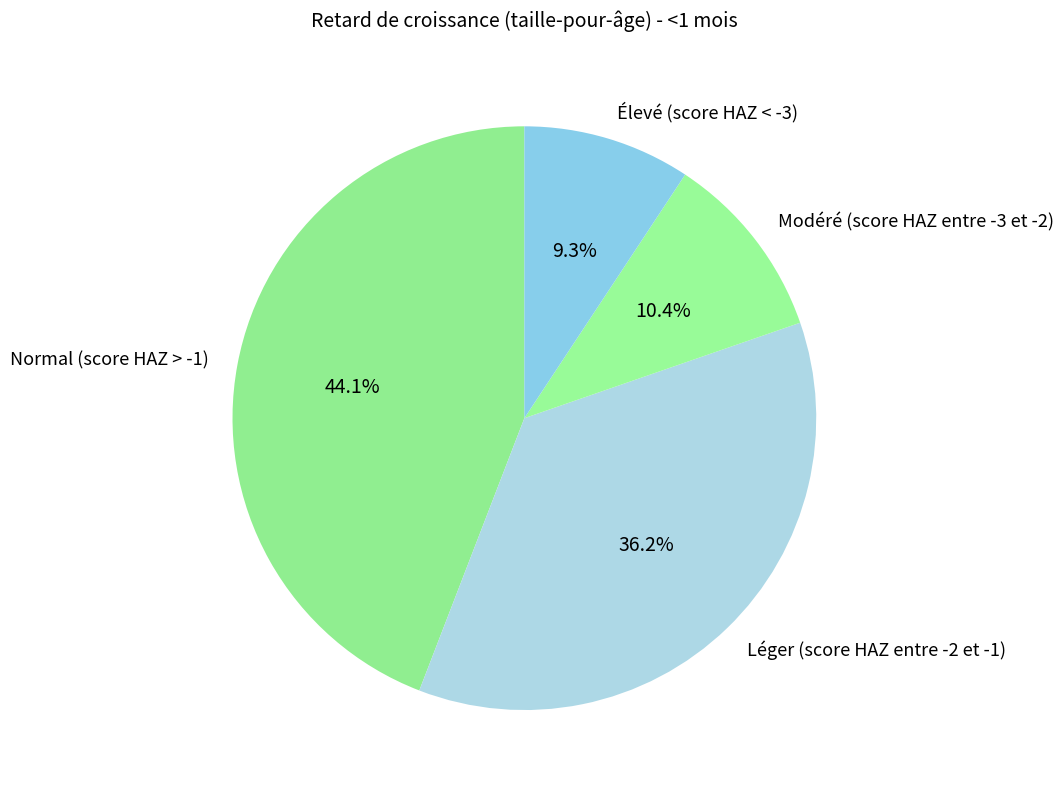

How many segments does this pie chart have?

4